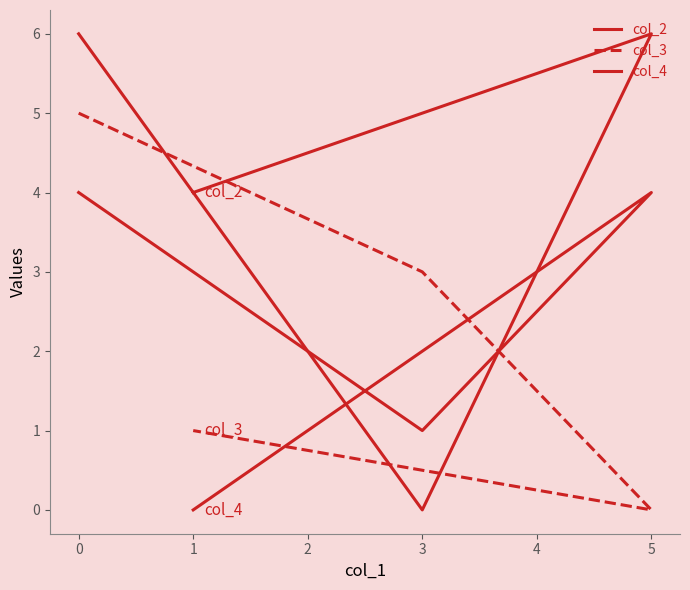

Is this an area chart (filled region under the line)?

No